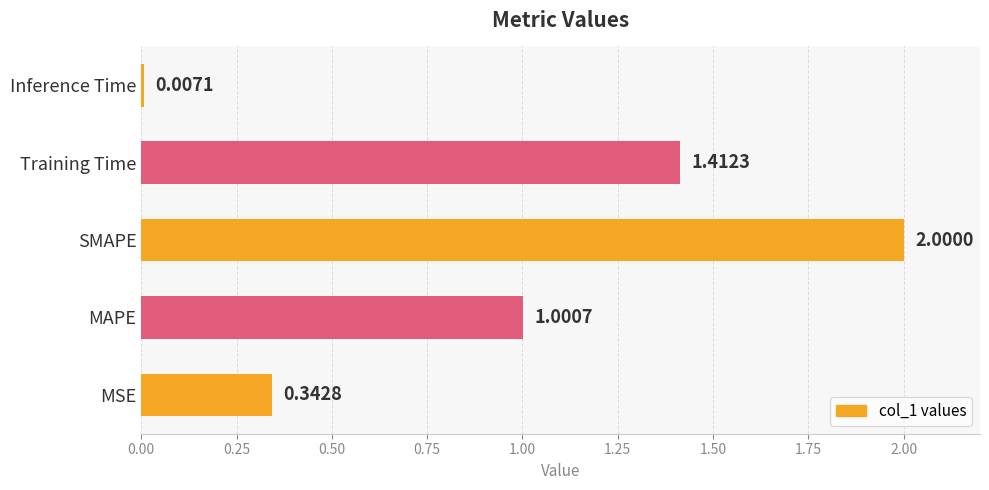

What is the maximum value shown in the chart?

2.0